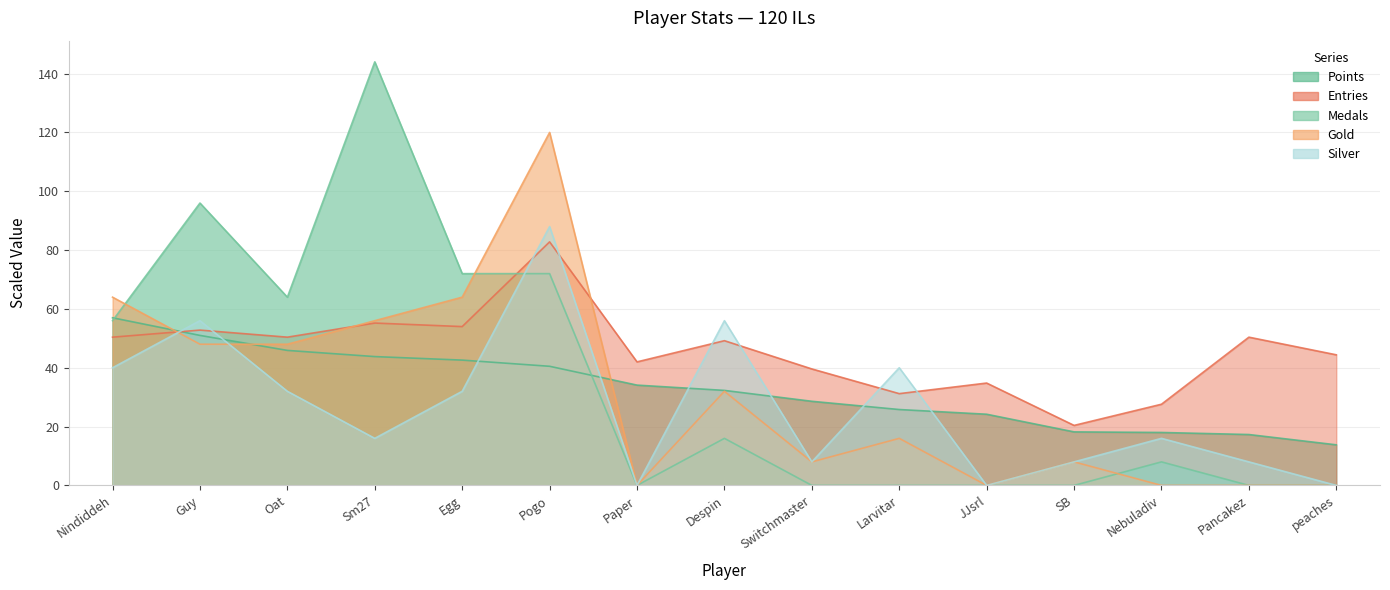

How many data points in Gold are less than 16?

7